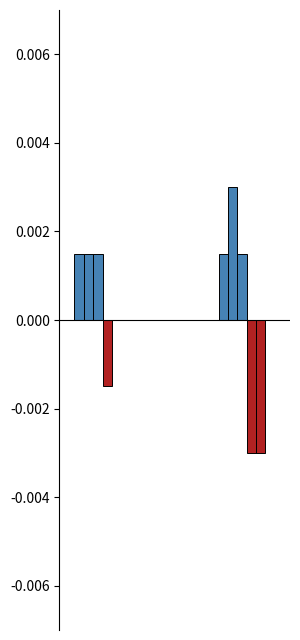

How many categories are shown in the chart?

3